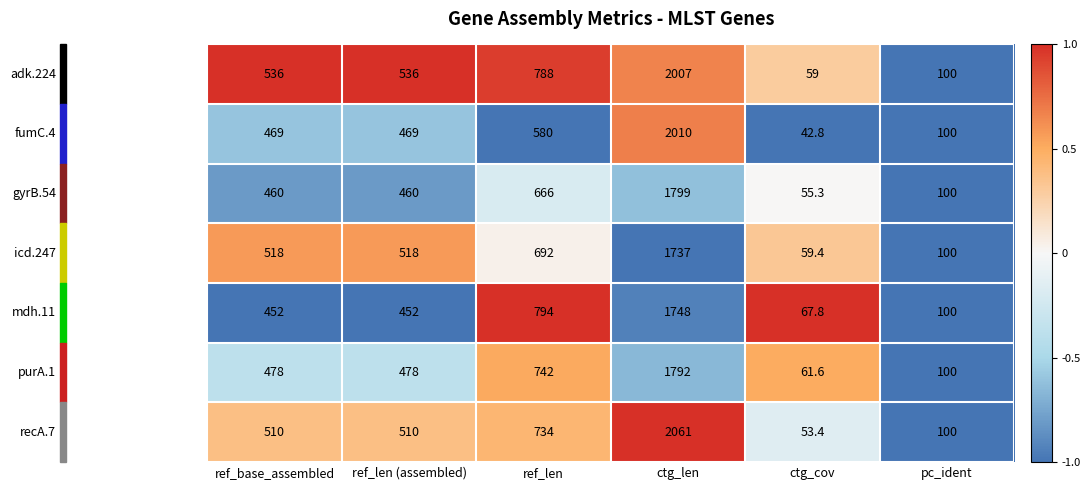

What is the total value across all series at ctg_cov?

399.3